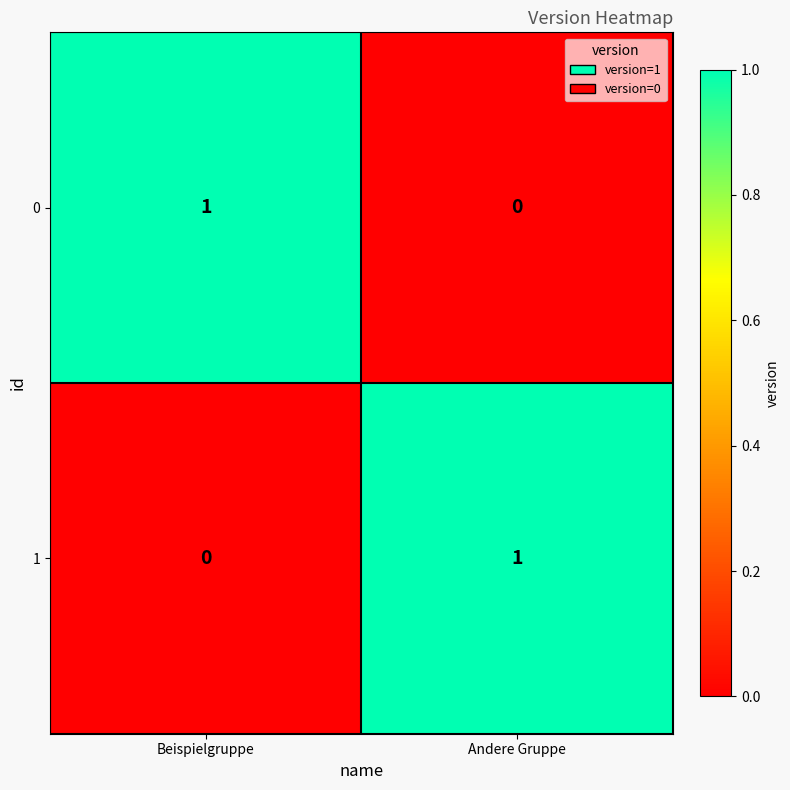

Rank the categories by 0 value from lowest to highest.

Andere Gruppe, Beispielgruppe